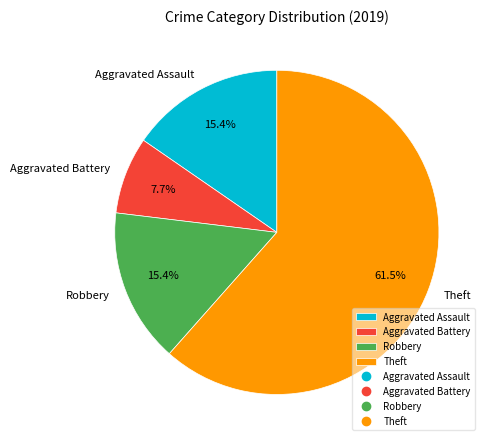

Which slice is the smallest?

Aggravated Battery